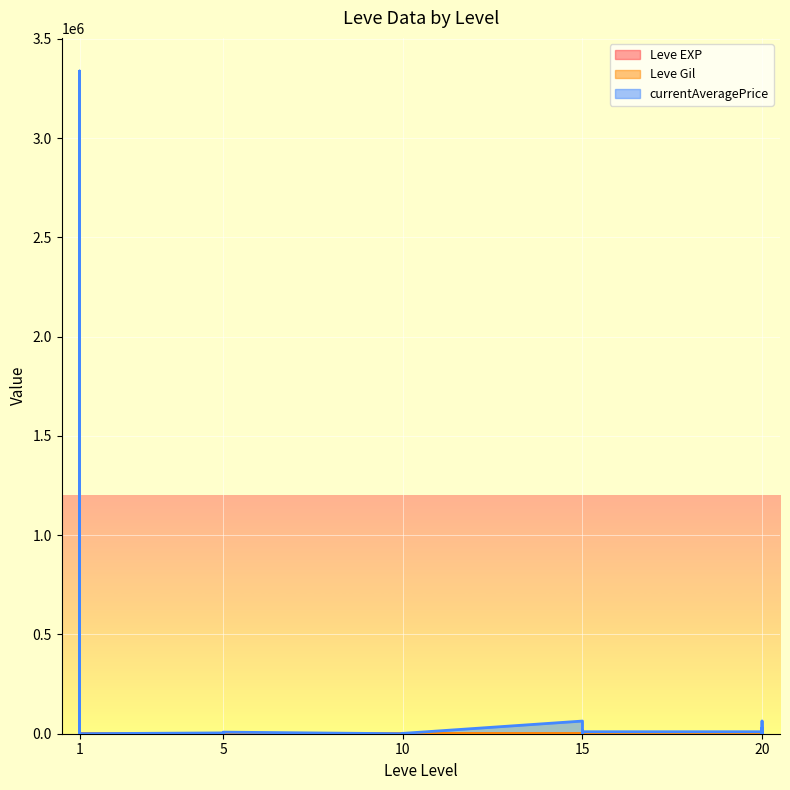

What is the difference between the second highest and minimum values in the Leve EXP series?

629